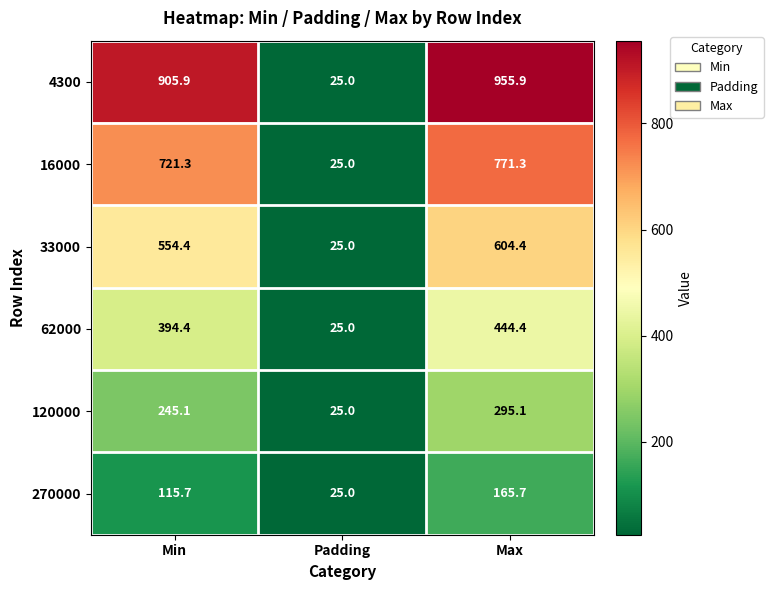

Rank the series at Max from lowest to highest value.

270000, 120000, 62000, 33000, 16000, 4300